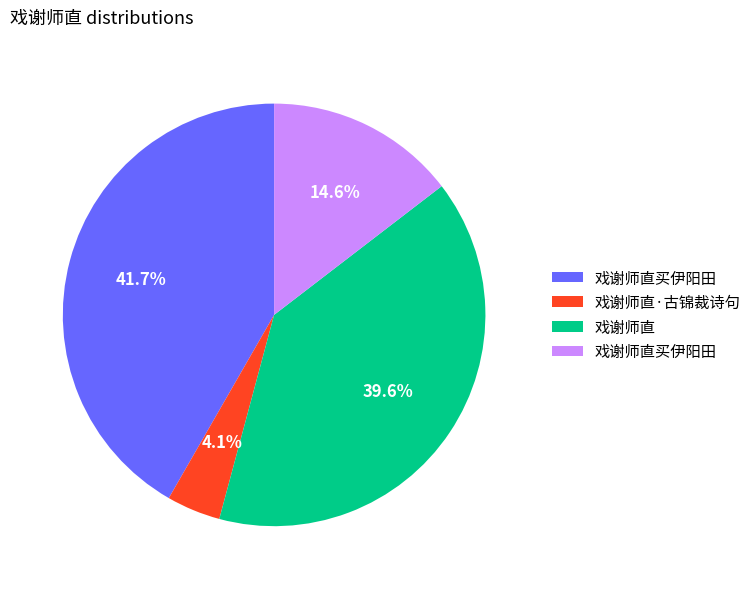

Does any single category account for the majority?

No